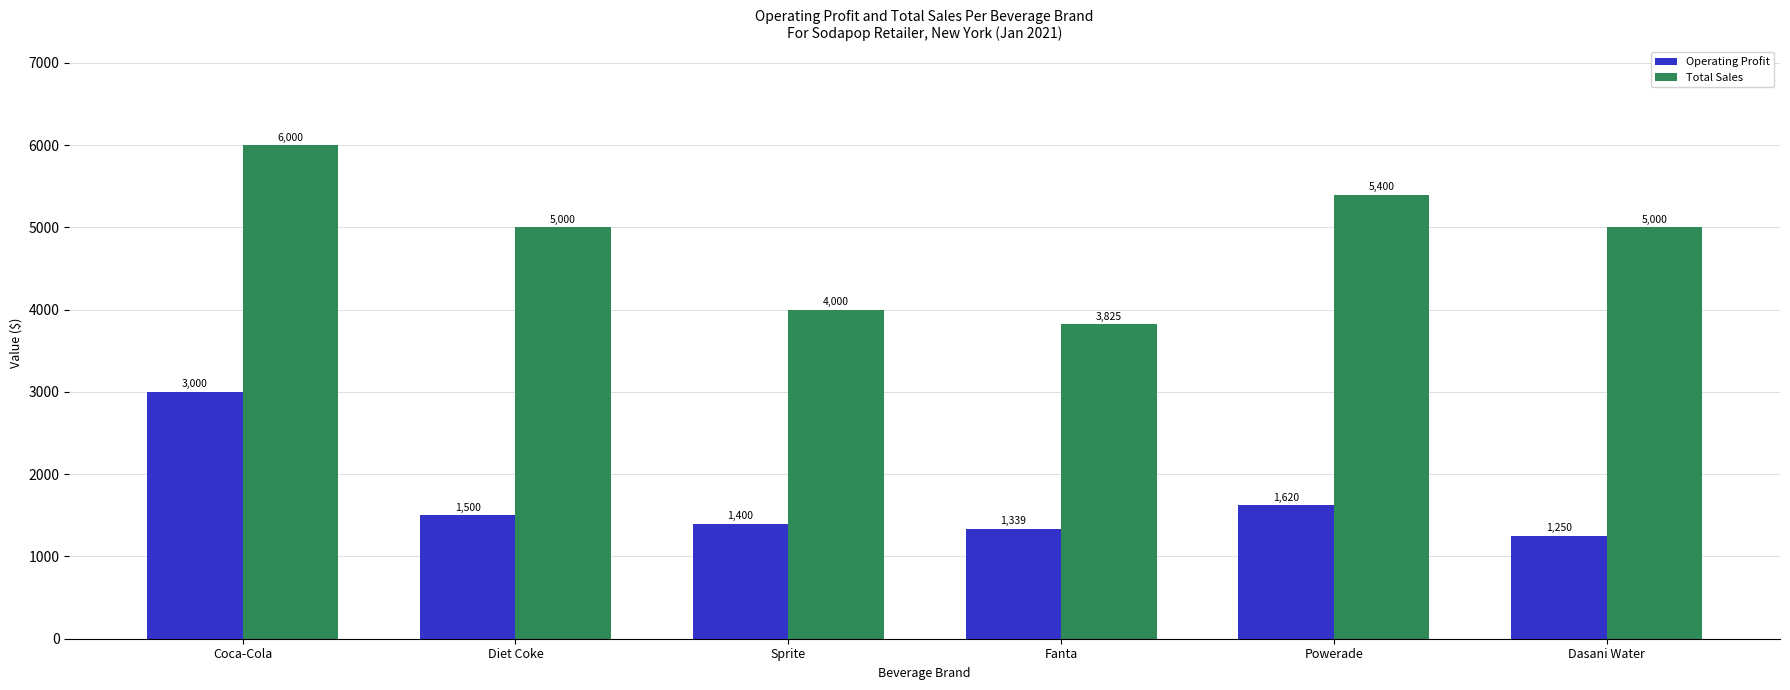

Which series has the widest spread of values?

Total Sales